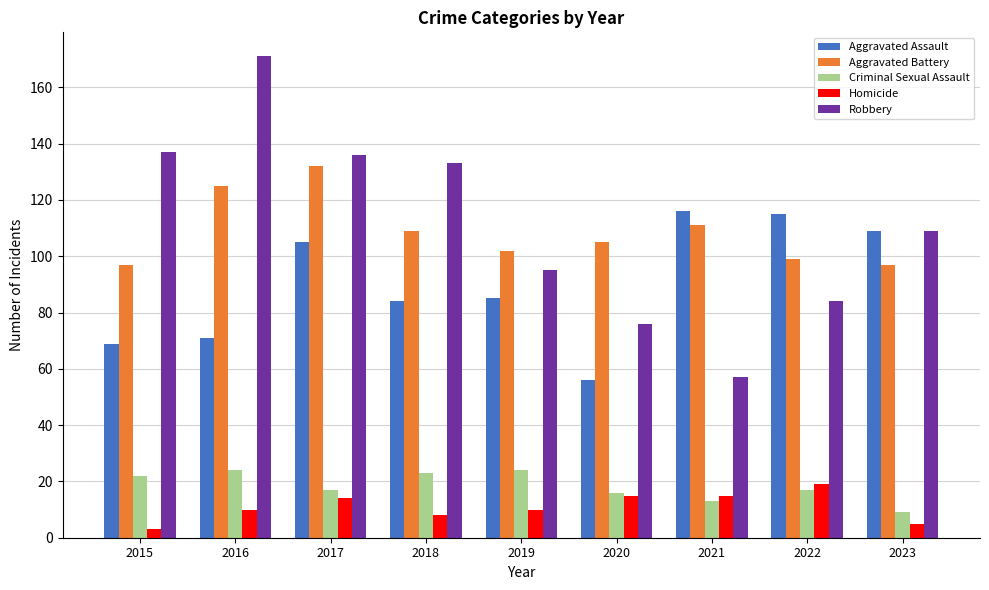

Reading left to right, list all the values displayed in this chart.

Aggravated Assault: 2015=69	2016=71	2017=105	2018=84	2019=85	2020=56	2021=116	2022=115	2023=109
Aggravated Battery: 2015=97	2016=125	2017=132	2018=109	2019=102	2020=105	2021=111	2022=99	2023=97
Criminal Sexual Assault: 2015=22	2016=24	2017=17	2018=23	2019=24	2020=16	2021=13	2022=17	2023=9
Homicide: 2015=3	2016=10	2017=14	2018=8	2019=10	2020=15	2021=15	2022=19	2023=5
Robbery: 2015=137	2016=171	2017=136	2018=133	2019=95	2020=76	2021=57	2022=84	2023=109